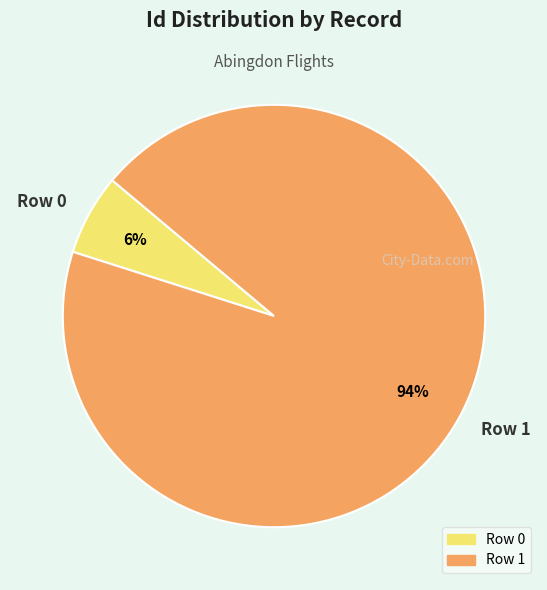

Which slice is the largest?

Row 1